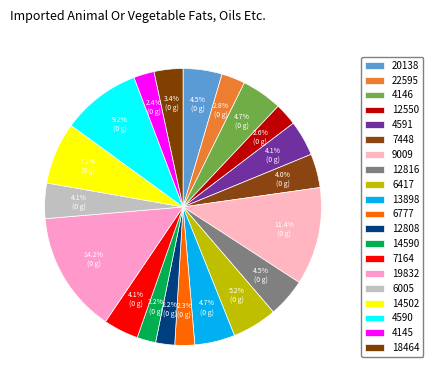

What is the largest slice in the pie chart?

19832